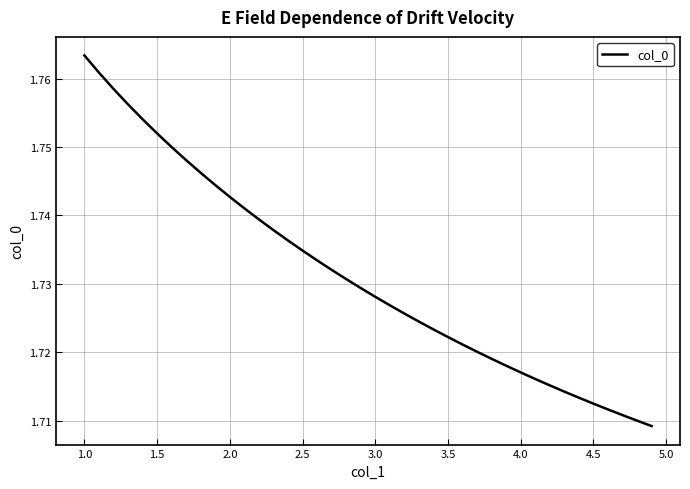

Reading left to right, what are all the values shown in this chart?

1.8	1.8	1.8	1.8	1.8	1.8	1.7	1.7	1.7	1.7	1.7	1.7	1.7	1.7	1.7	1.7	1.7	1.7	1.7	1.7	1.7	1.7	1.7	1.7	1.7	1.7	1.7	1.7	1.7	1.7	1.7	1.7	1.7	1.7	1.7	1.7	1.7	1.7	1.7	1.7